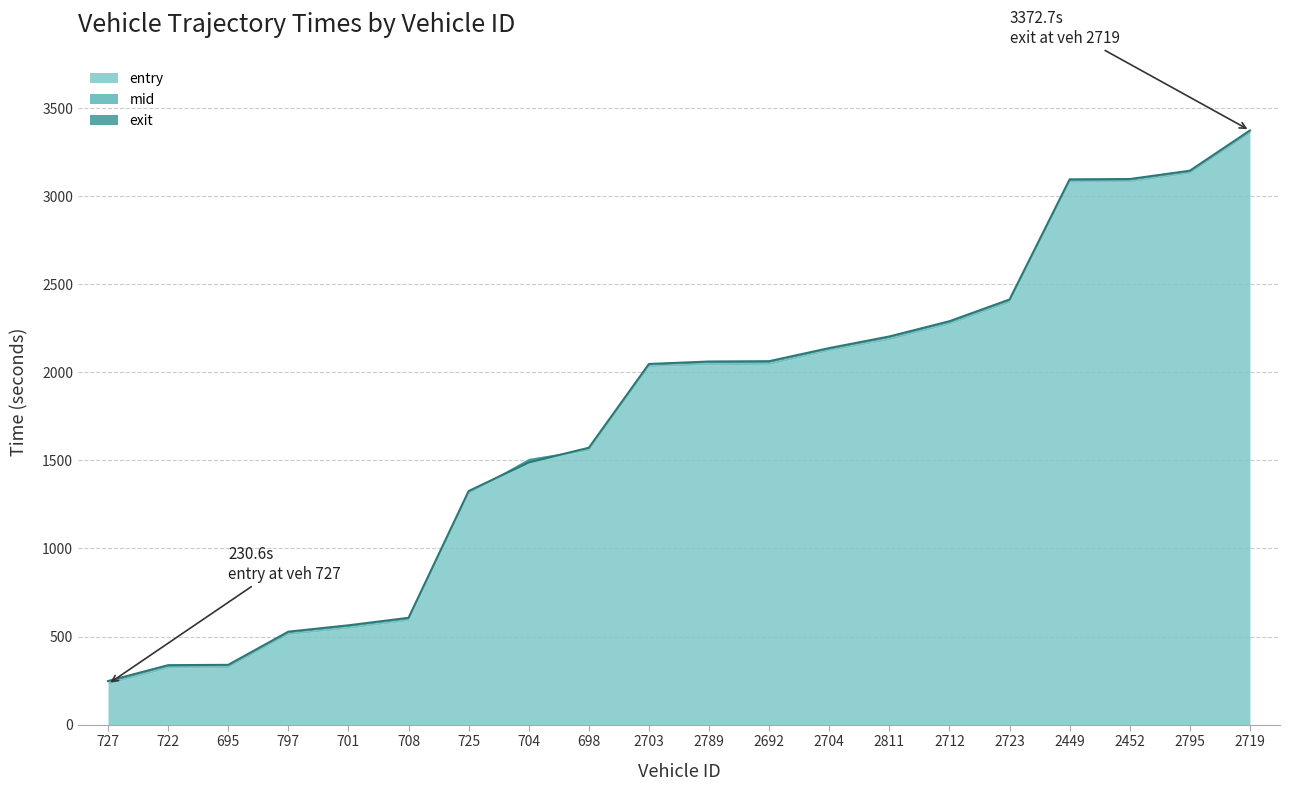

What is the value of the mid point at the 8th from the left?

1511.5